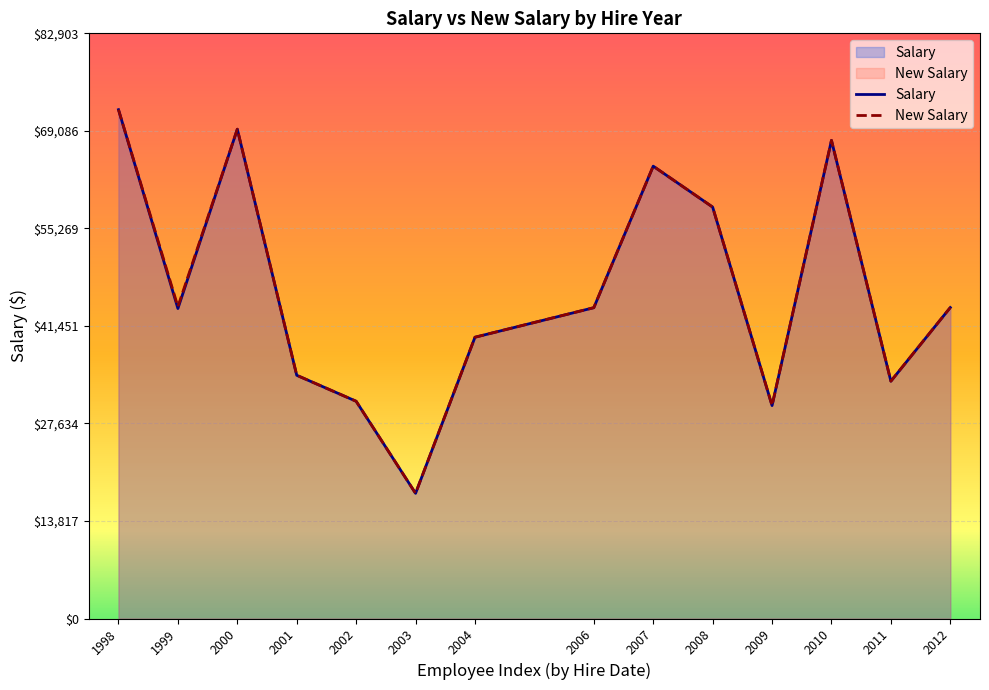

Which series changed the most between 1999 and 2010?

Salary